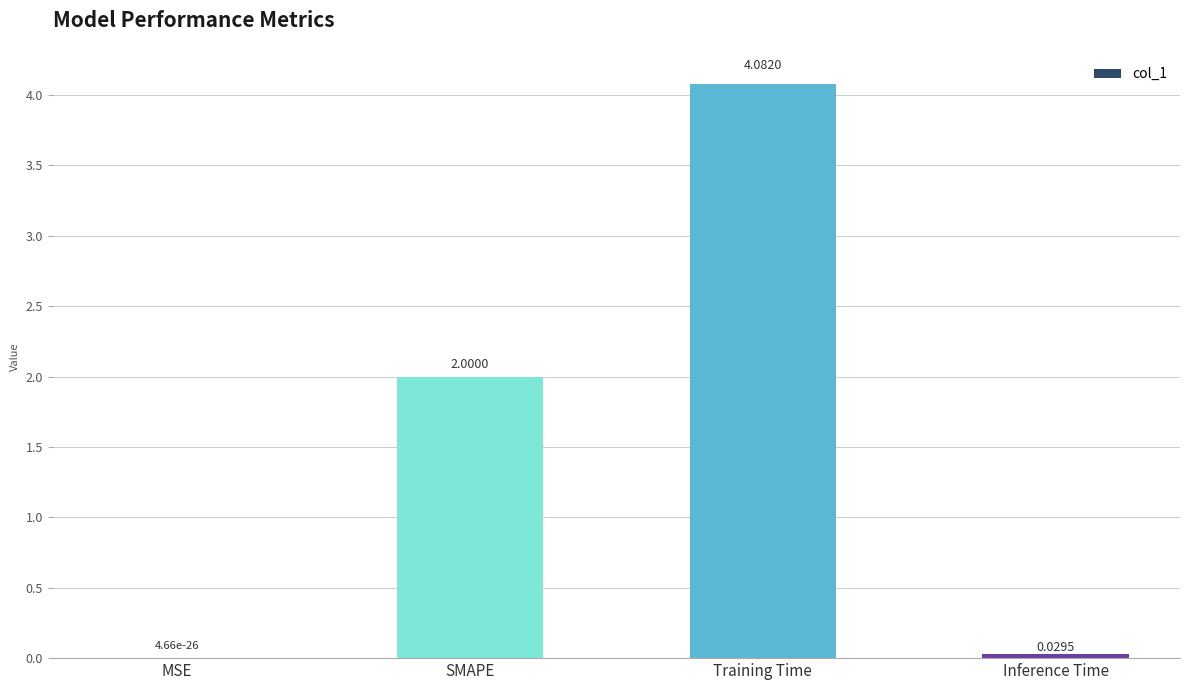

The value at MSE is 0.0. True or false?

True